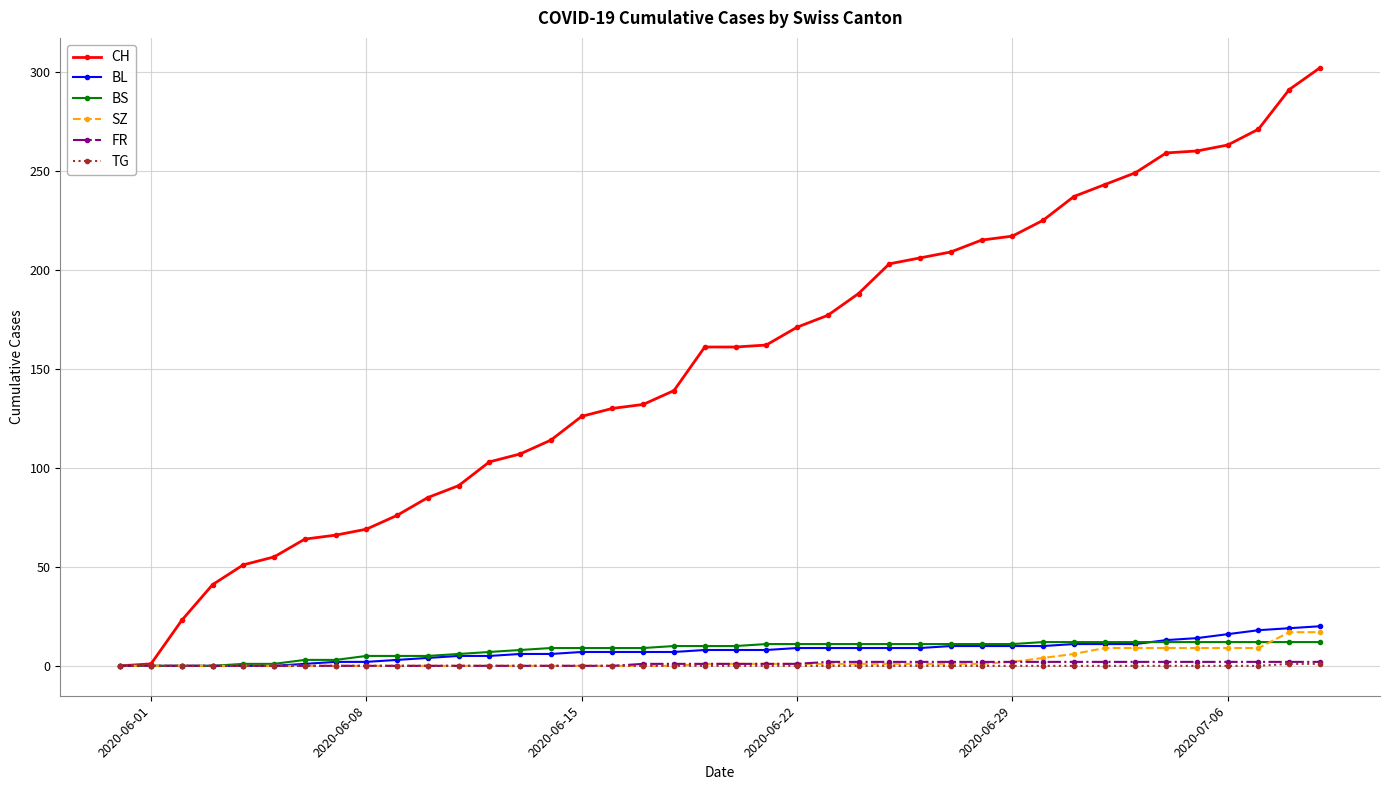

Which series has the widest spread of values?

CH